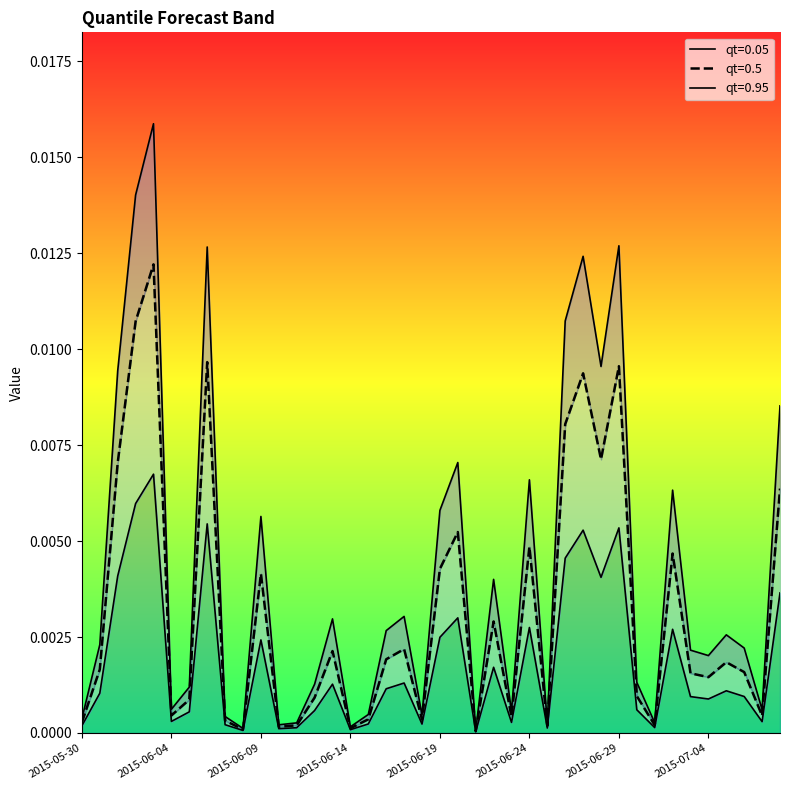

What is the label of the 23rd point from the left?

2015-06-21